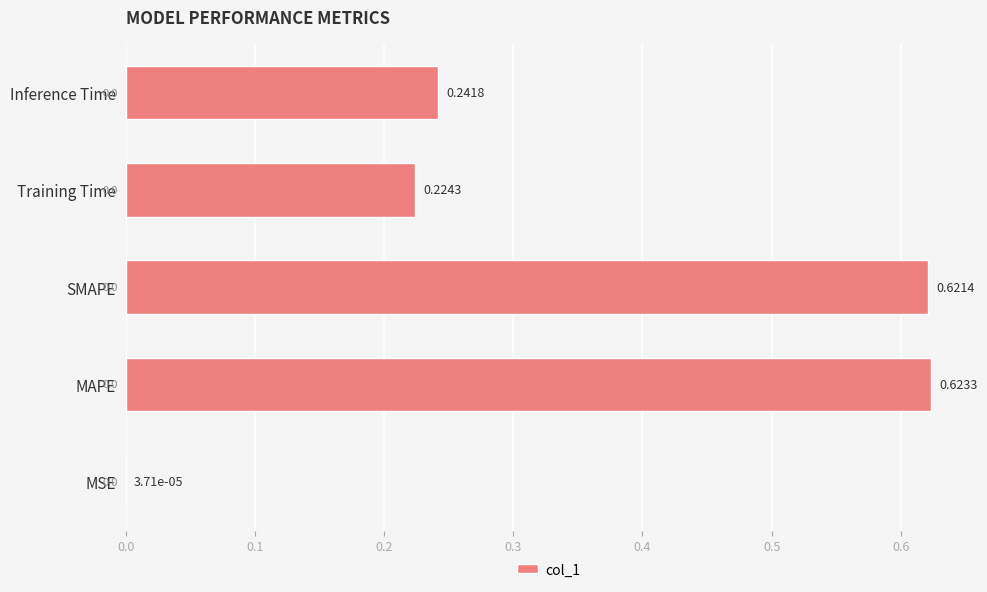

Where is the data nearest to the value 0?

MSE